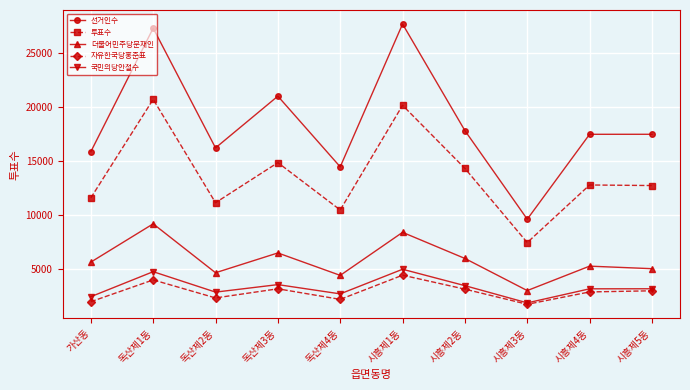

How many data points in 자유한국당홍준표 are less than 2965?

5